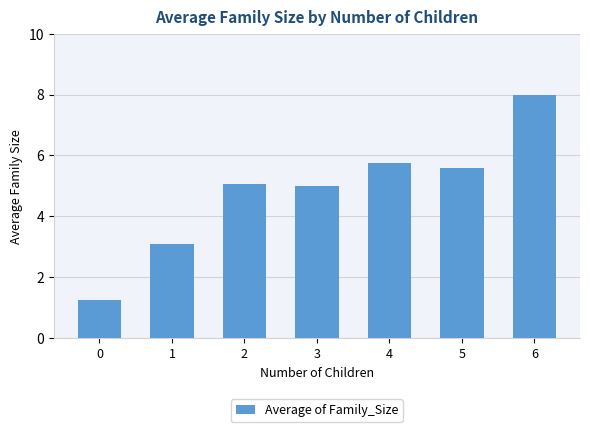

At which label does the data first exceed 5?

2